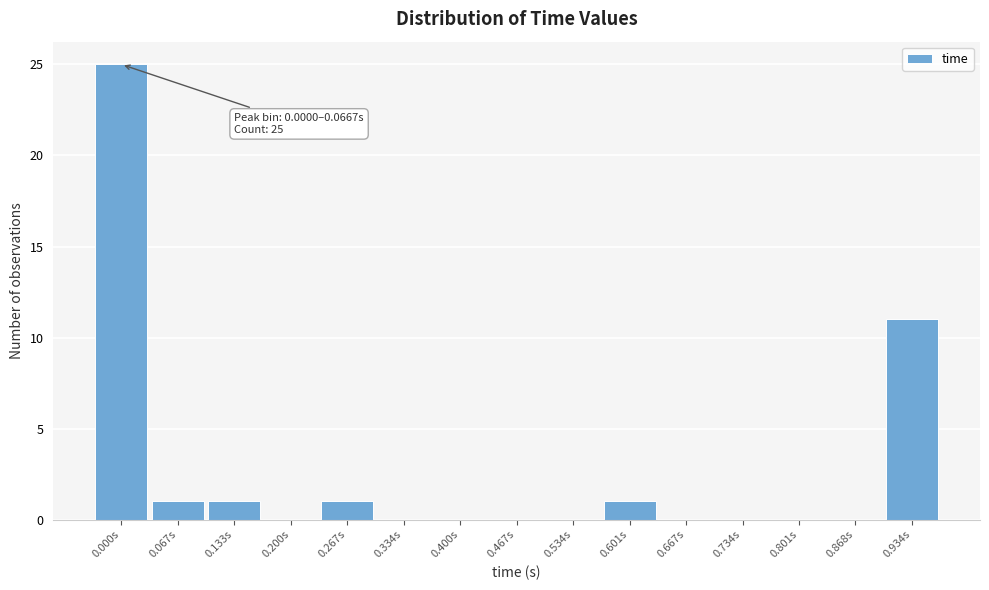

Reading right to left, transcribe all the data shown in this chart.

0.934s=11	0.868s=0	0.801s=0	0.734s=0	0.667s=0	0.601s=1	0.534s=0	0.467s=0	0.400s=0	0.334s=0	0.267s=1	0.200s=0	0.133s=1	0.067s=1	0.000s=25